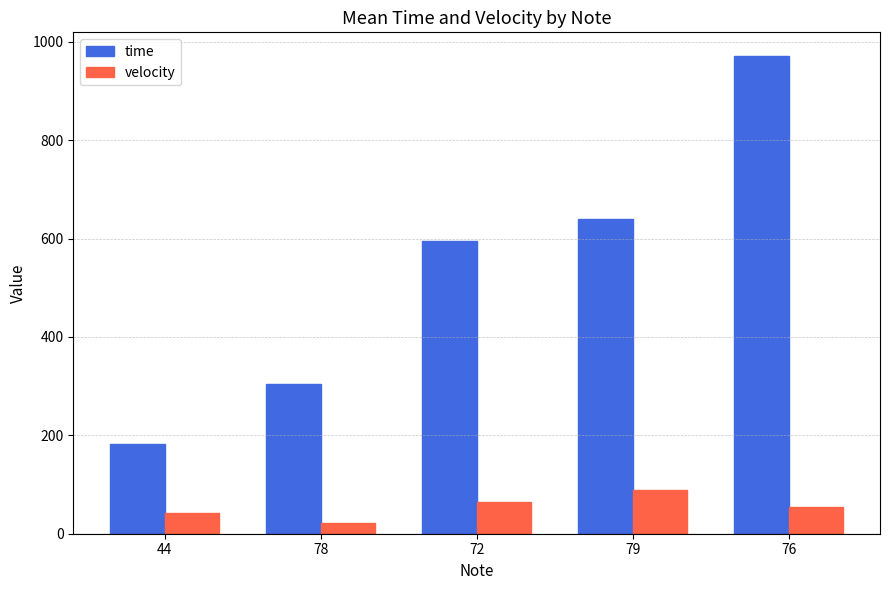

At how many categories does at least one series exceed 564?

3